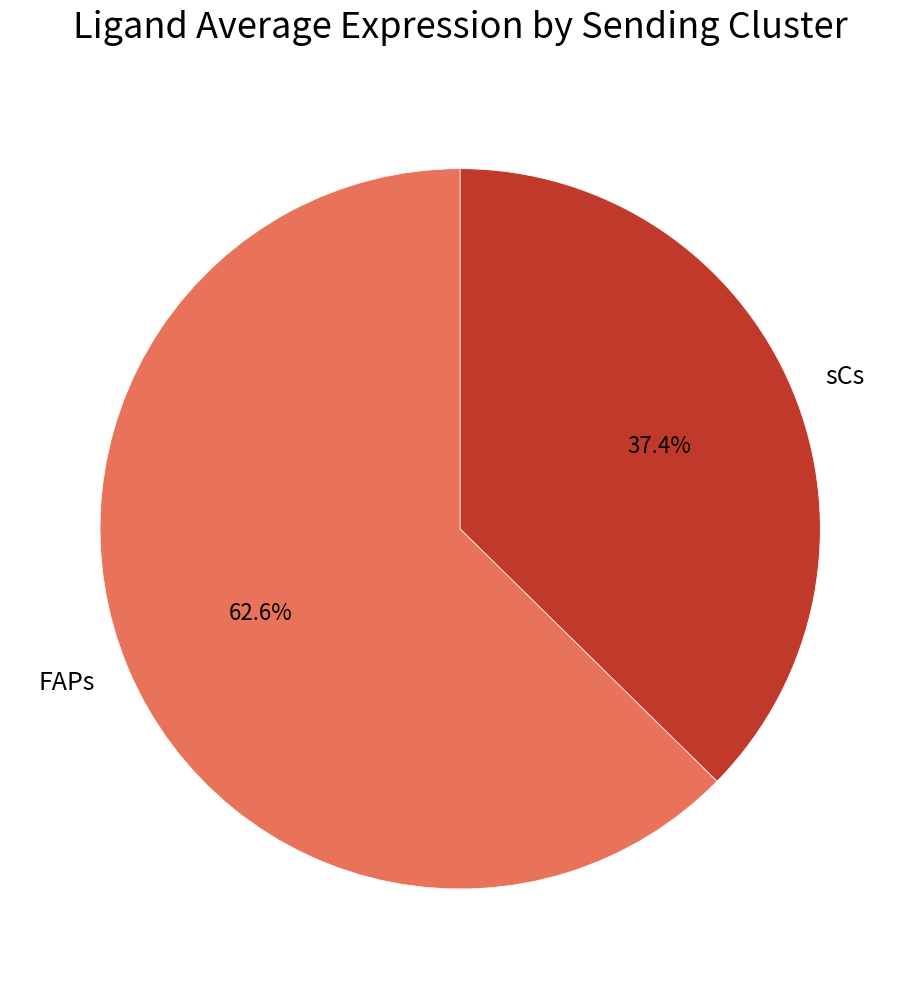

How much of the chart is everything except sCs?

62.6%